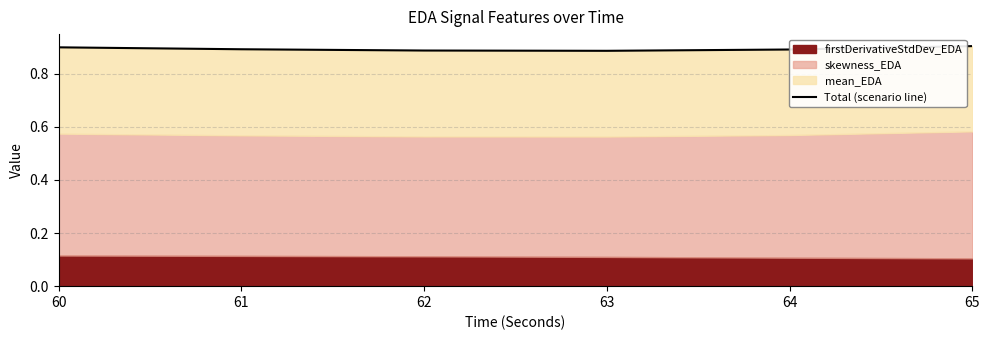

Which category has the lowest value across all series?

63